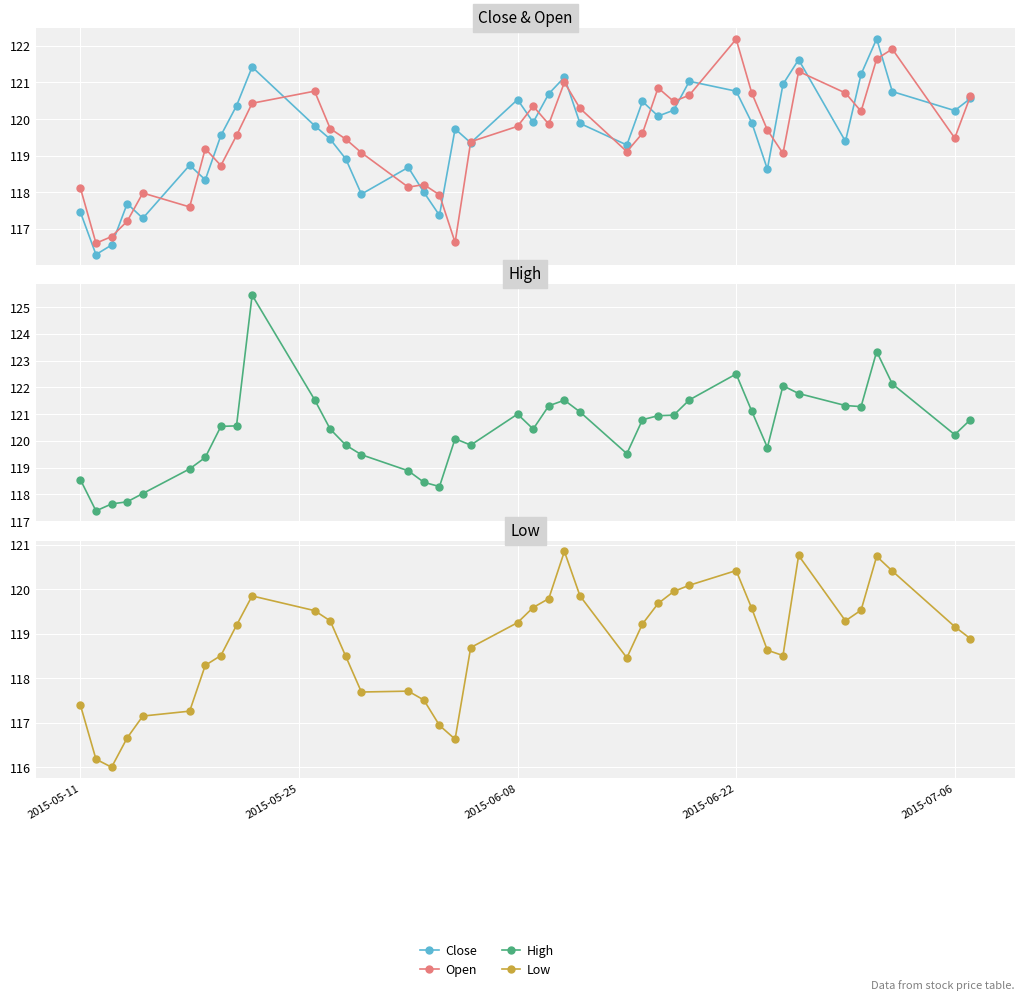

Reading left to right, list all the values displayed in this chart.

Close: 117.5	116.3	116.6	117.7	117.3	118.7	118.3	119.6	120.4	121.4	119.8	119.4	118.9	117.9	118.7	118.0	117.4	119.7	119.3	120.5	119.9	120.7	121.1	119.9	119.3	120.5	120.1	120.2	121.0	120.8	119.9	118.6	120.9	121.6	119.4	121.2	122.2	120.8	120.2	120.6
Open: 118.1	116.6	116.8	117.2	118.0	117.6	119.2	118.7	119.6	120.4	120.8	119.7	119.4	119.1	118.1	118.2	117.9	116.6	119.4	119.8	120.3	119.9	121.0	120.3	119.1	119.6	120.8	120.5	120.7	122.2	120.7	119.7	119.1	121.3	120.7	120.2	121.6	121.9	119.5	120.6
High: 118.6	117.4	117.6	117.7	118.0	118.9	119.4	120.5	120.6	125.4	121.5	120.4	119.8	119.5	118.9	118.4	118.3	120.1	119.8	121.0	120.4	121.3	121.5	121.1	119.5	120.8	120.9	121.0	121.5	122.5	121.1	119.8	122.1	121.8	121.3	121.3	123.3	122.1	120.2	120.8
Low: 117.4	116.2	116.0	116.7	117.2	117.3	118.3	118.5	119.2	119.8	119.5	119.3	118.5	117.7	117.7	117.5	116.9	116.6	118.7	119.2	119.6	119.8	120.8	119.8	118.5	119.2	119.7	119.9	120.1	120.4	119.6	118.6	118.5	120.8	119.3	119.5	120.7	120.4	119.2	118.9